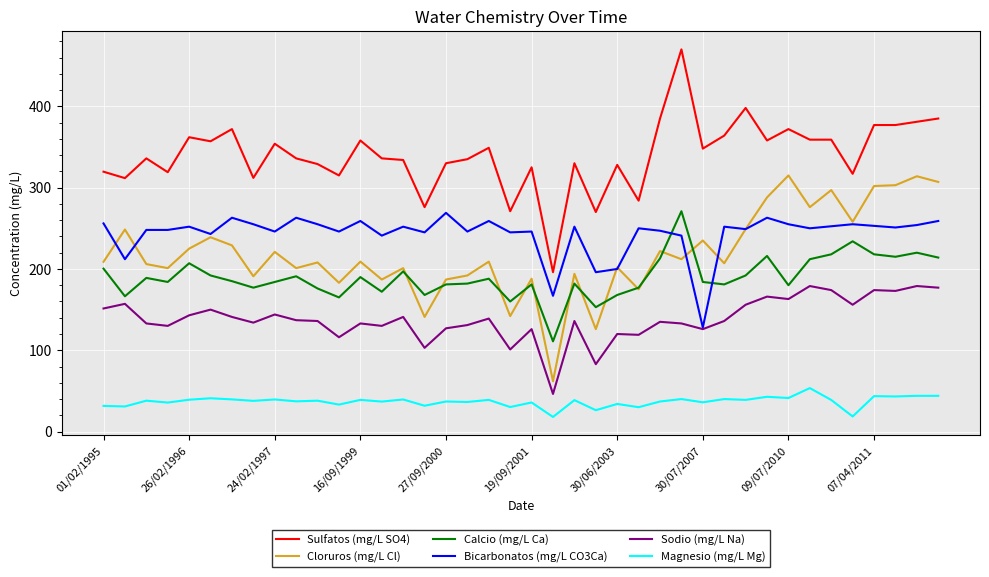

Does the chart display data point markers on the line(s)?

No